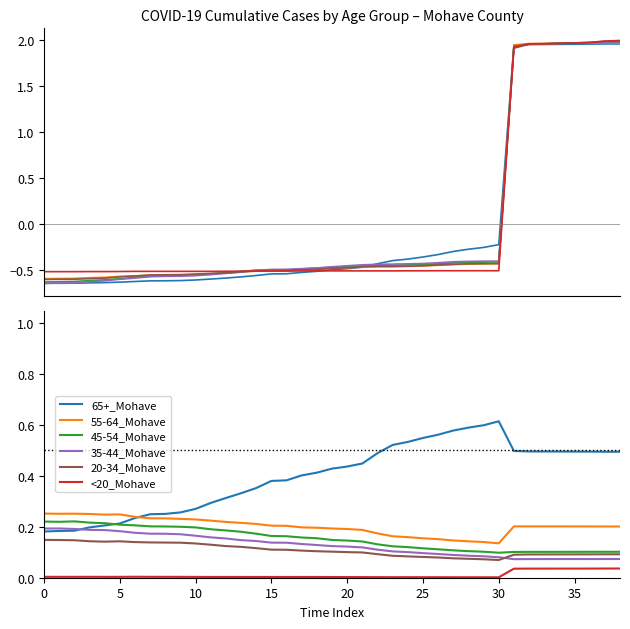

What is the label of the 13th point from the left?

12